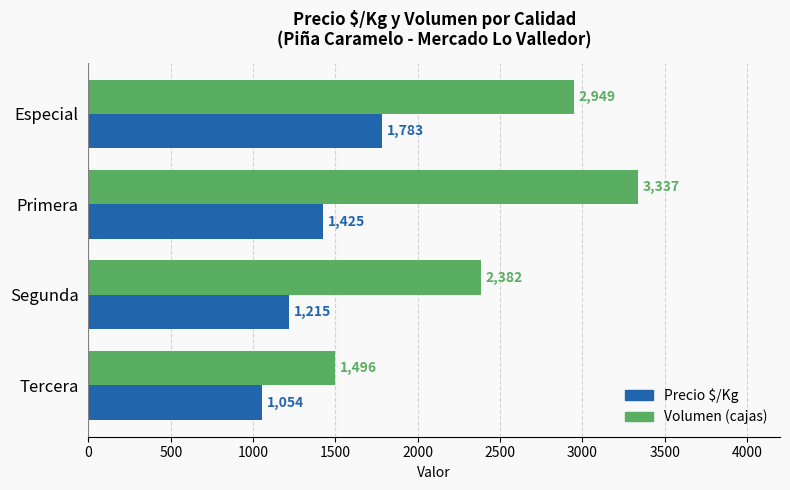

True or false: Volumen (cajas) has a value of 2949 at Especial.

True